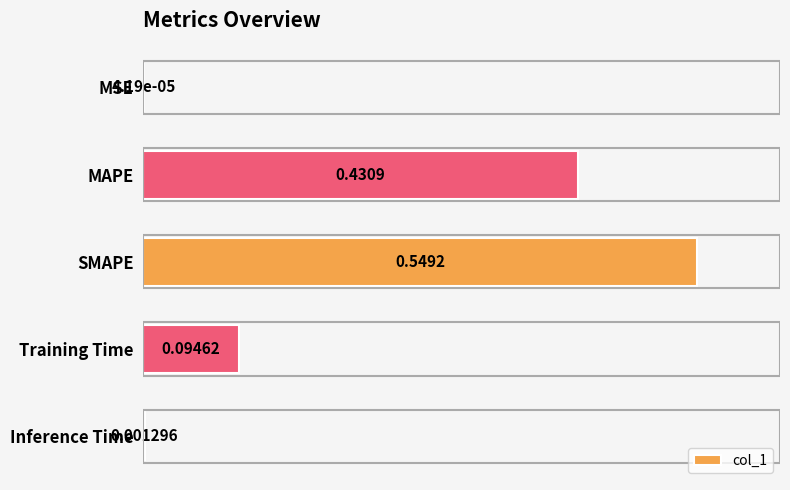

At which category does the chart reach its peak across all series?

SMAPE